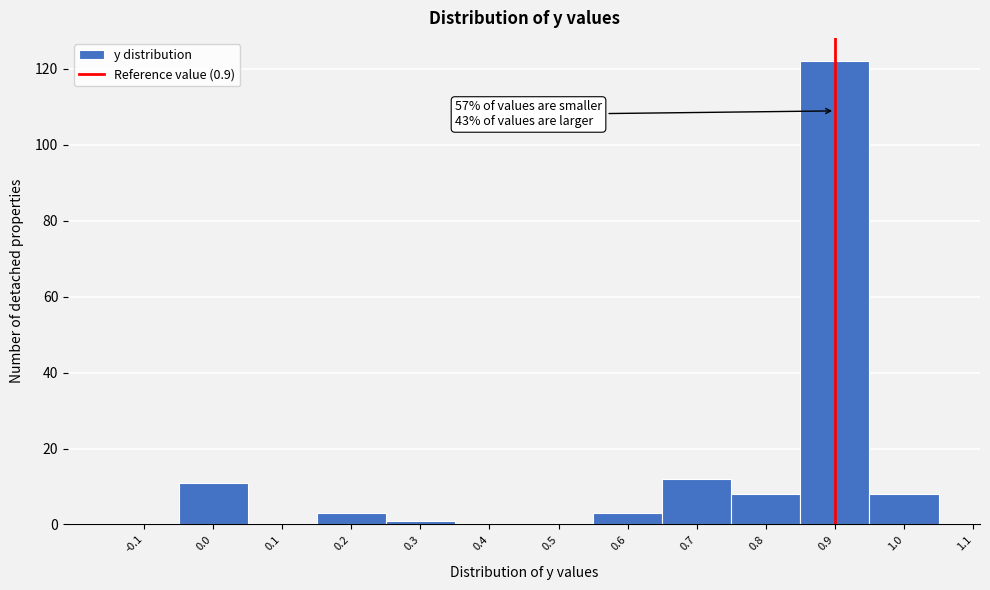

Which range on the x-axis has the tallest bar?

0.85 to 0.95